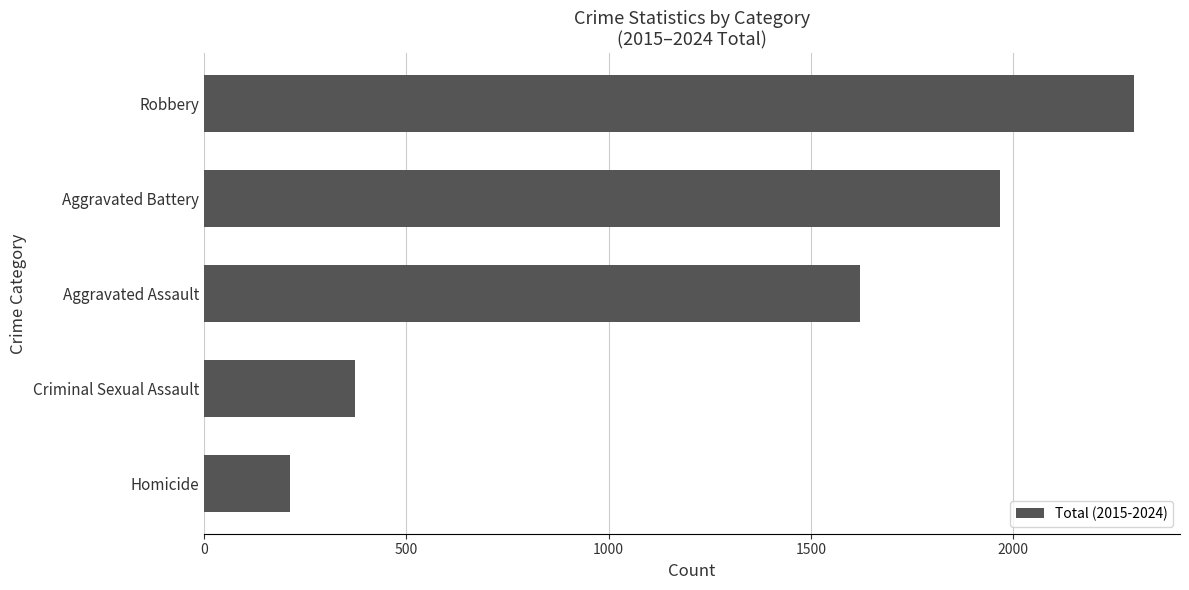

At which label is the value closest to 1254?

Aggravated Assault